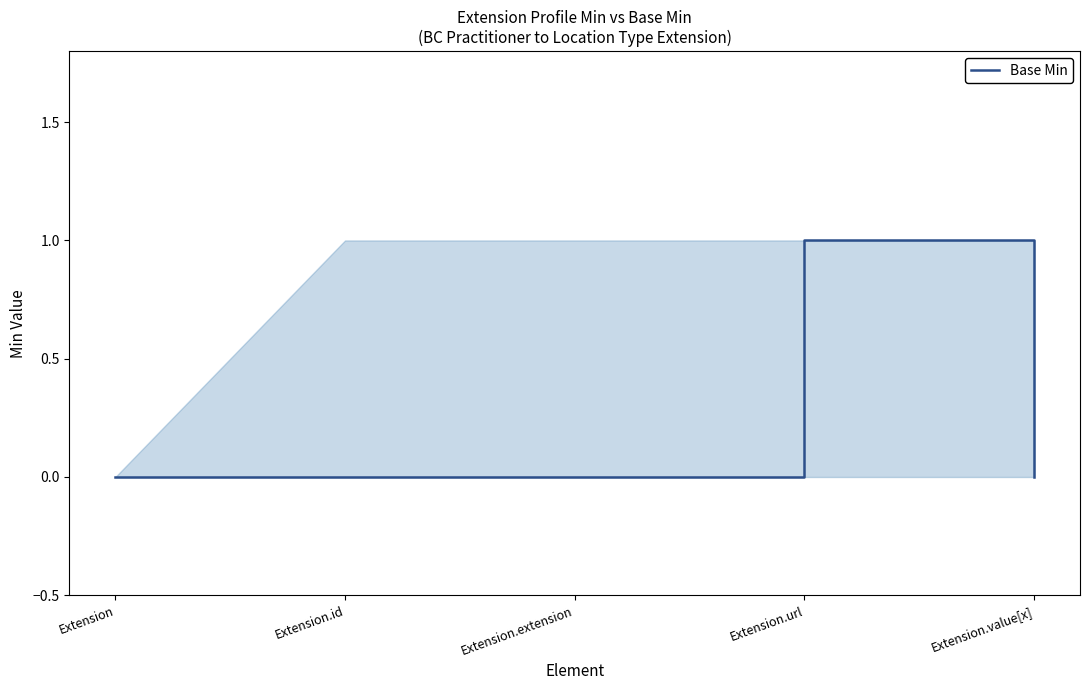

List the labels in order of value, smallest first.

Extension, Extension.id, Extension.extension, Extension.value[x], Extension.url